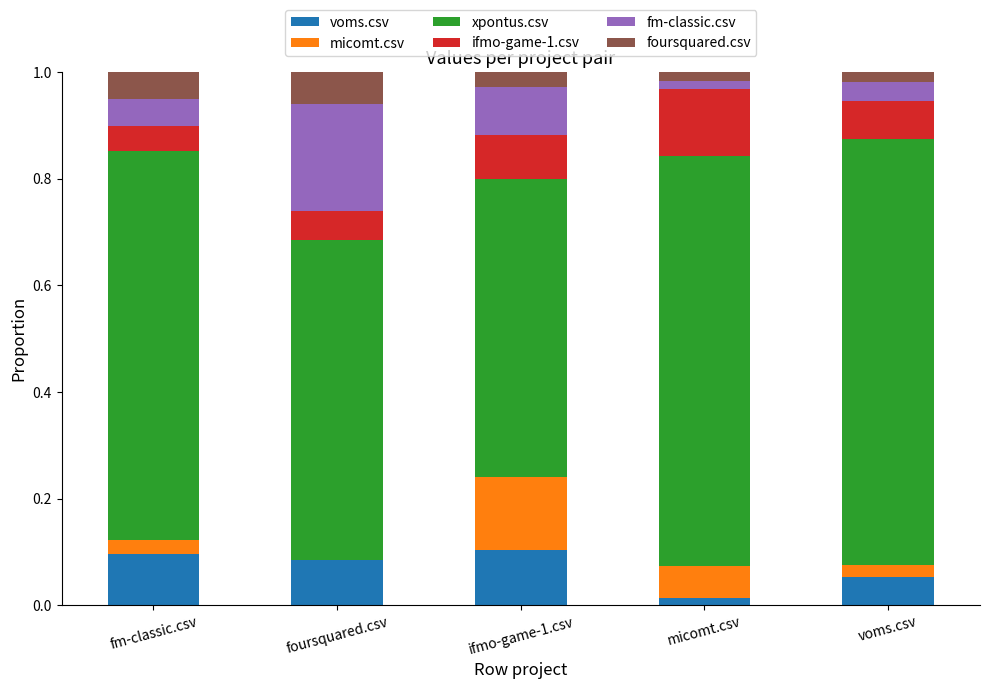

What is the total value across all series at foursquared.csv?

1.0